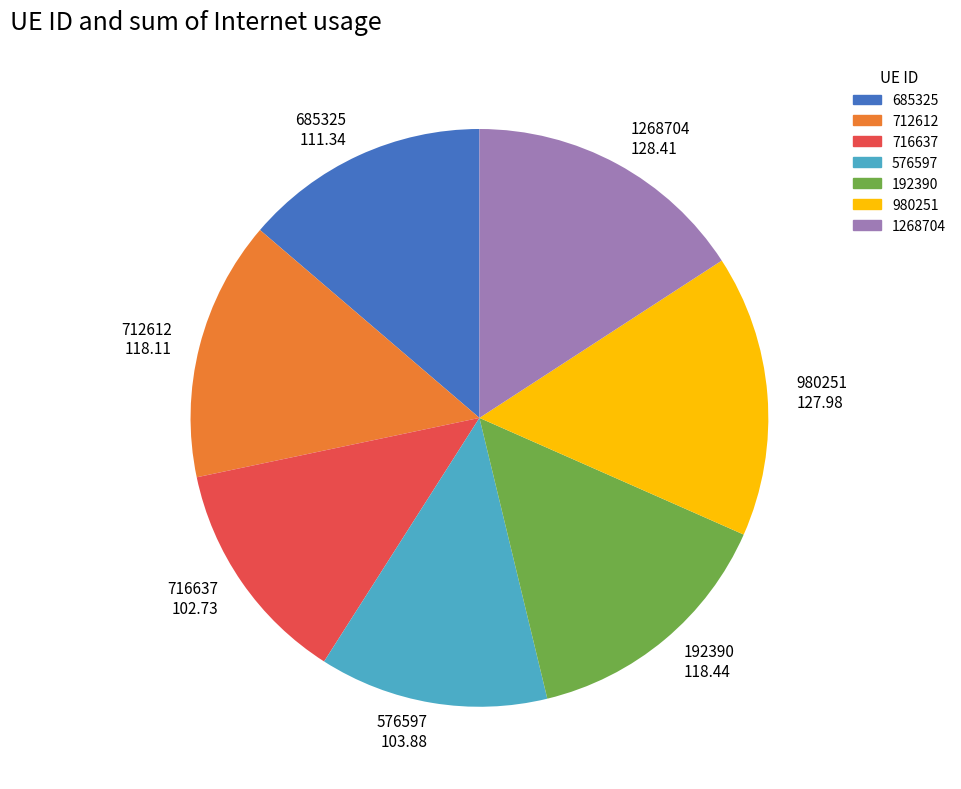

Do 1268704 128.41 and 712612 118.11 together represent more than half of the pie?

No